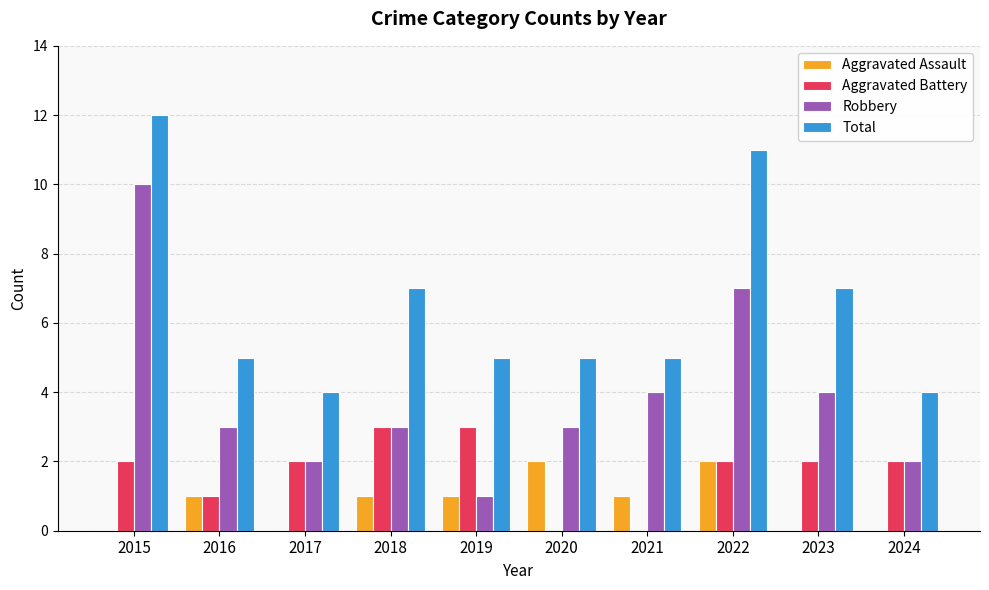

Reading left to right, what are all the values shown in this chart?

Aggravated Assault: 2015=0	2016=1	2017=0	2018=1	2019=1	2020=2	2021=1	2022=2	2023=0	2024=0
Aggravated Battery: 2015=2	2016=1	2017=2	2018=3	2019=3	2020=0	2021=0	2022=2	2023=2	2024=2
Robbery: 2015=10	2016=3	2017=2	2018=3	2019=1	2020=3	2021=4	2022=7	2023=4	2024=2
Total: 2015=12	2016=5	2017=4	2018=7	2019=5	2020=5	2021=5	2022=11	2023=7	2024=4